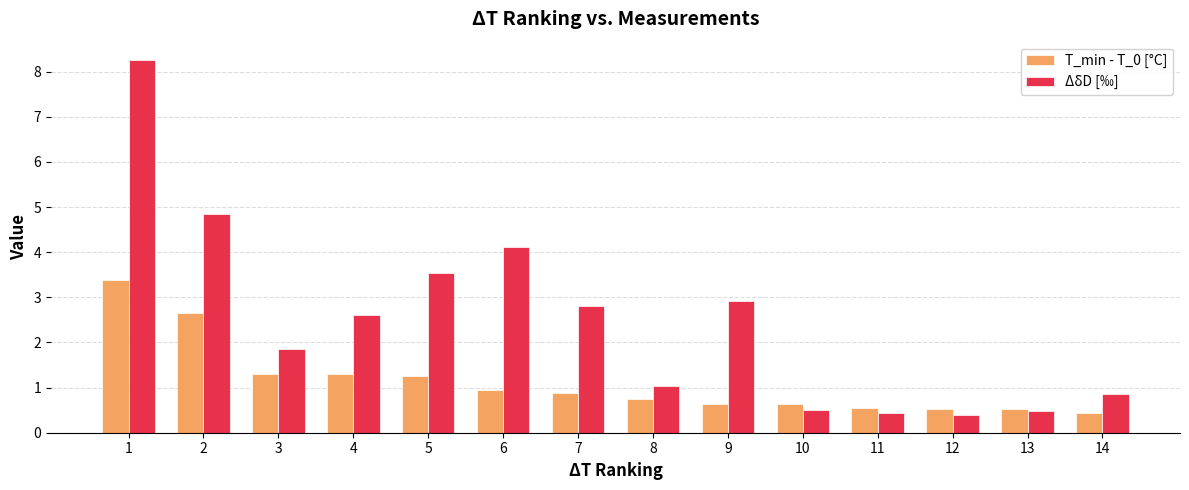

What is the value of the T_min - T_0 [°C] bar at the 3rd from the left?

1.3